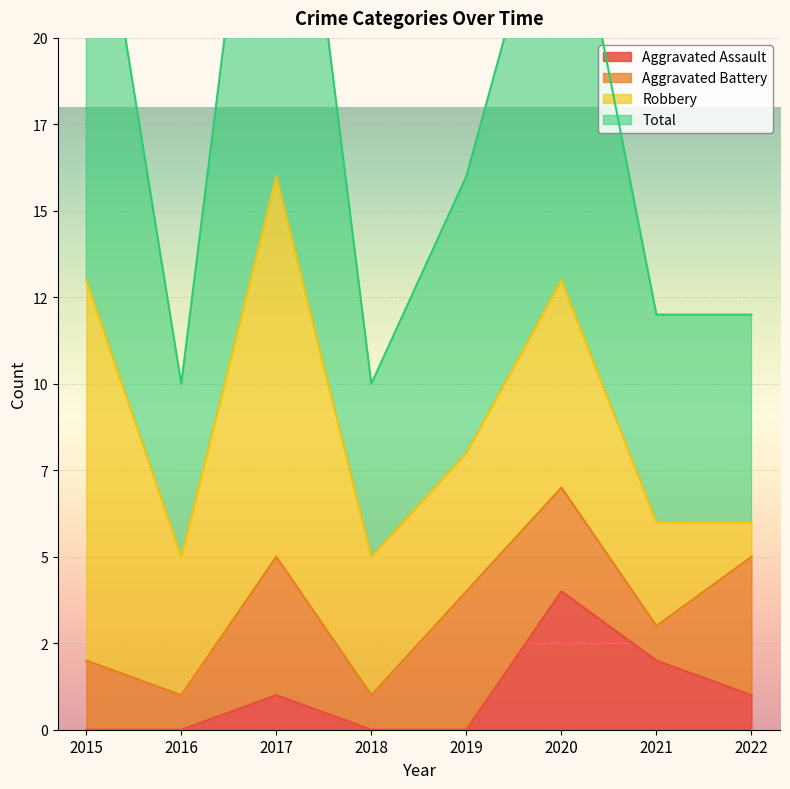

What is the difference between the maximum and second lowest values in the Aggravated Assault series?

4